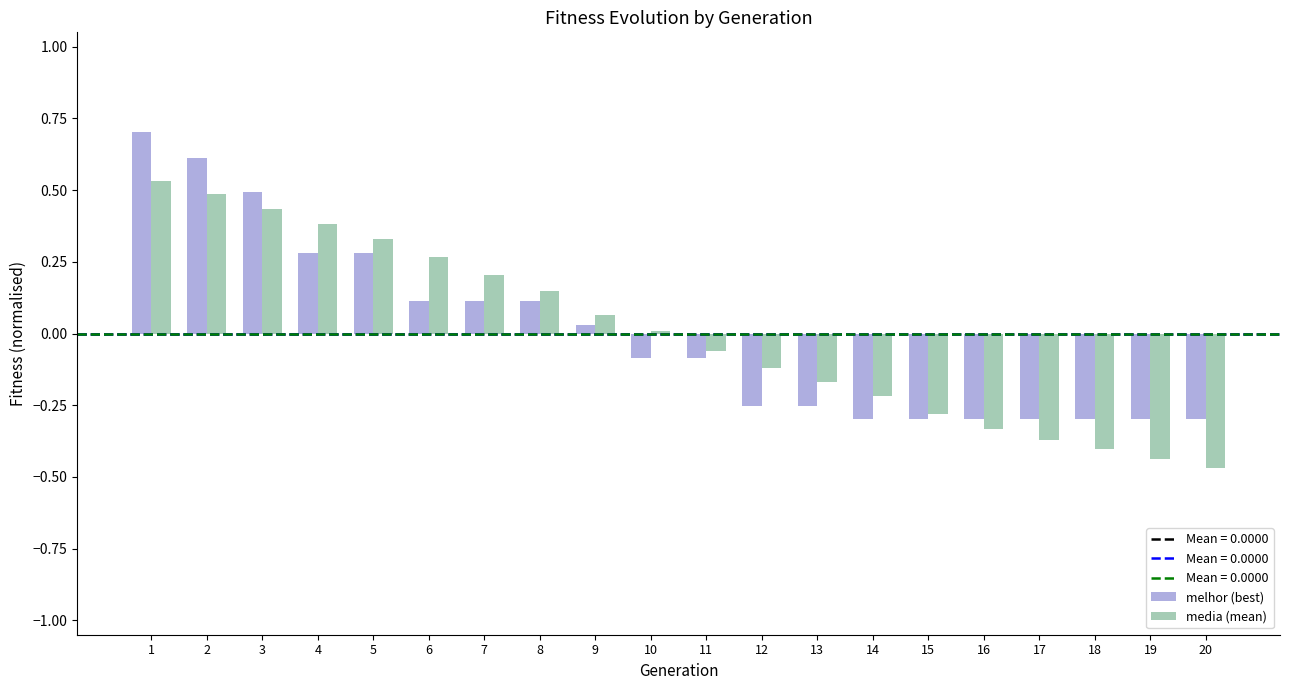

What is the total value across all series at 2?

1.1